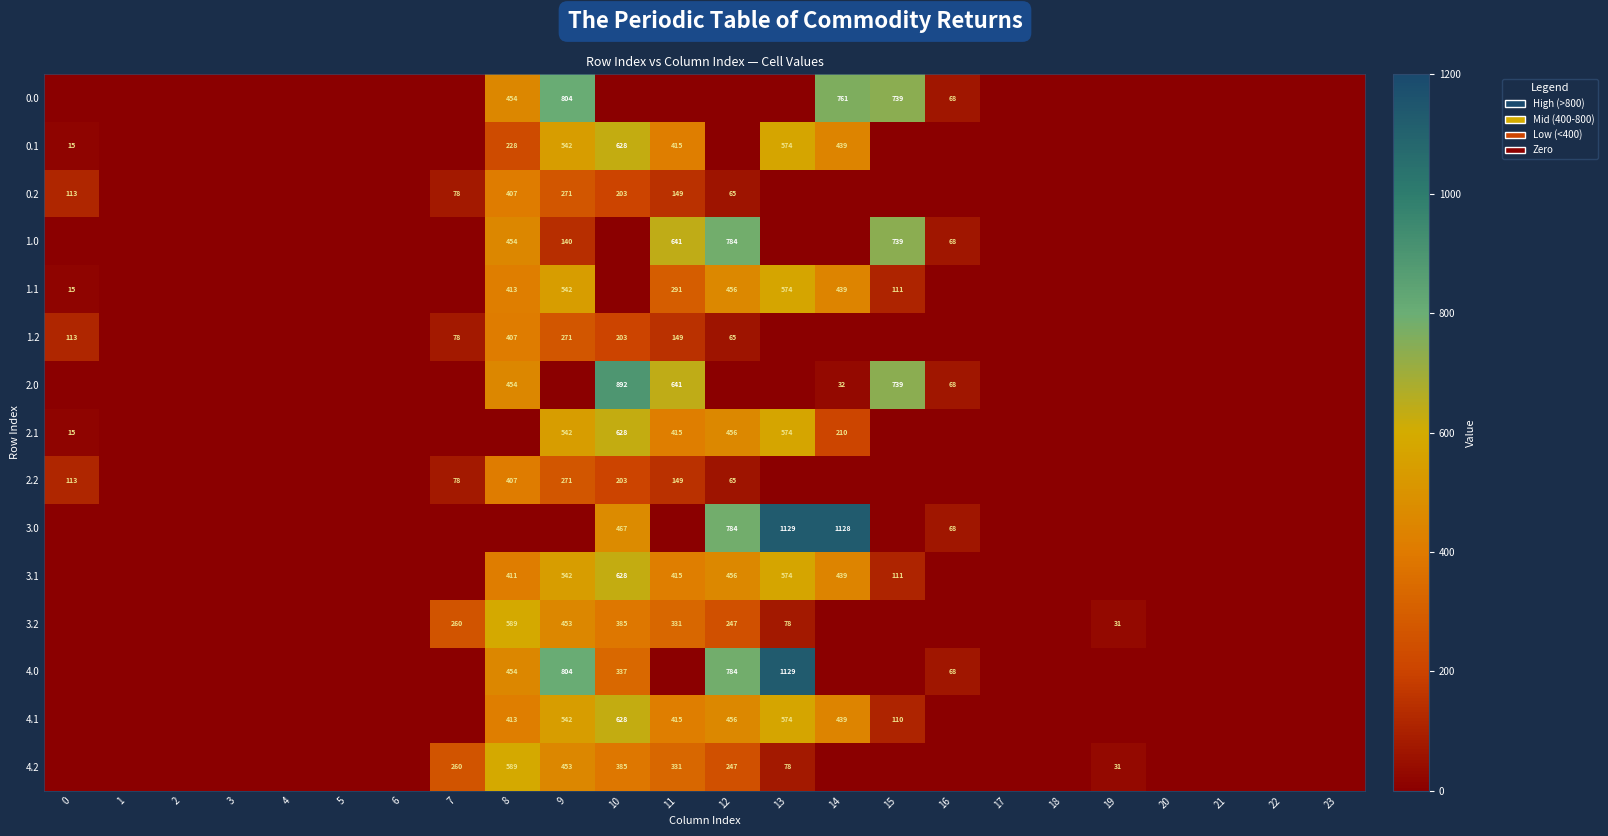

The value of 2.0 at 14 is 21. True or false?

False